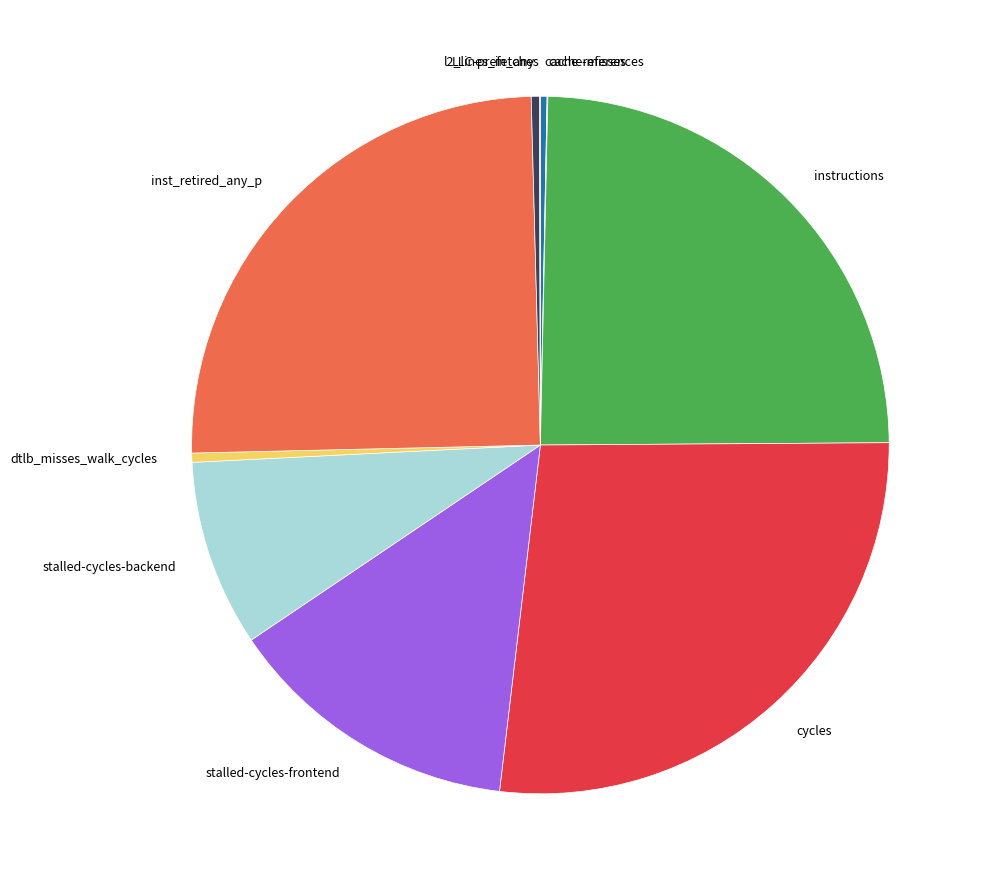

Does stalled-cycles-backend represent more than half of the total?

No